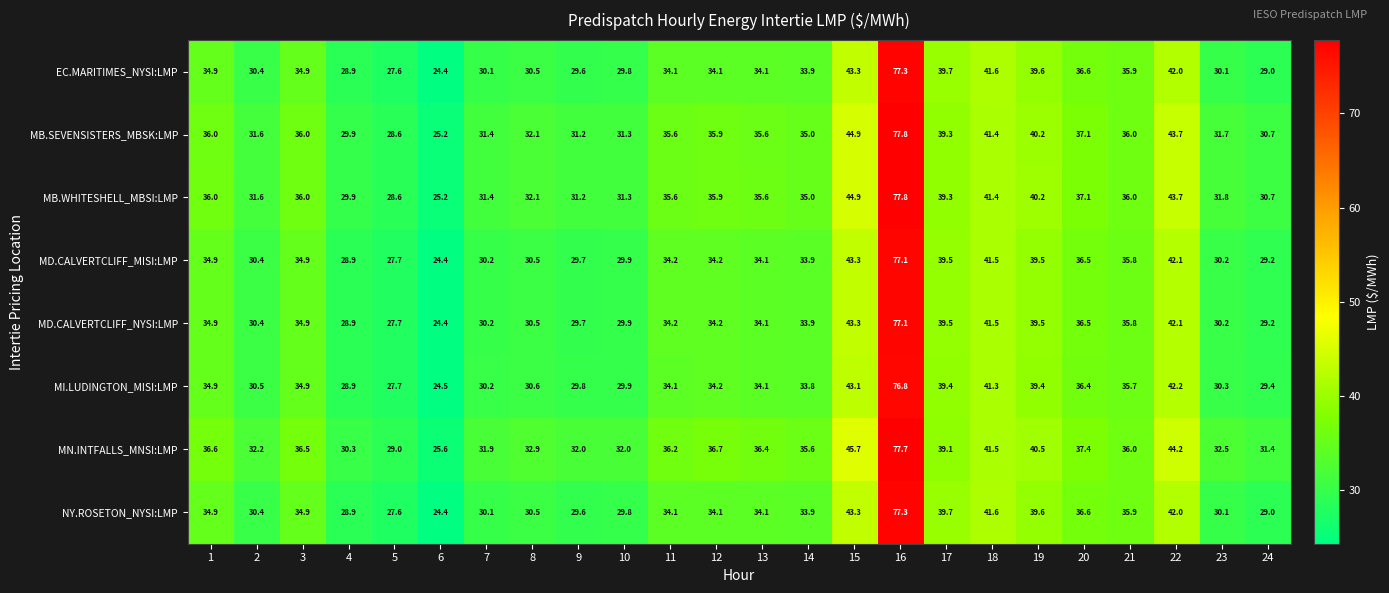

What is the sum of all MI.LUDINGTON_MISI:LMP values?

852.1